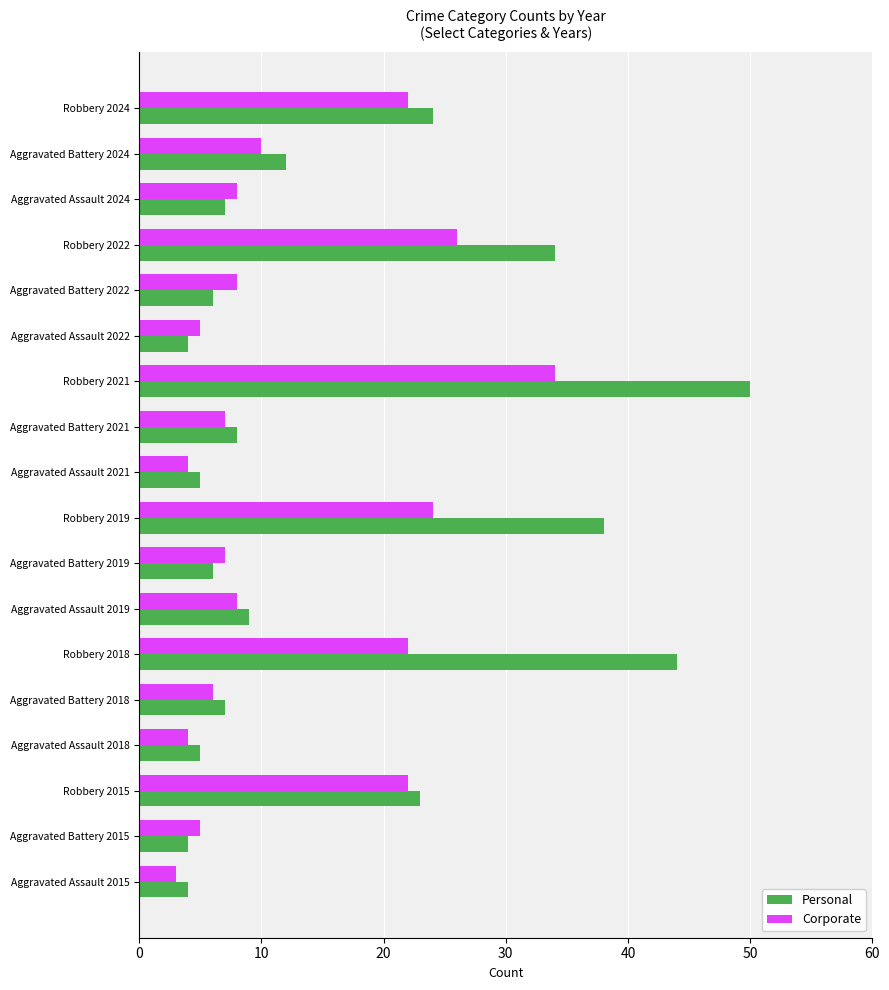

What is the sum of all Personal values?

290